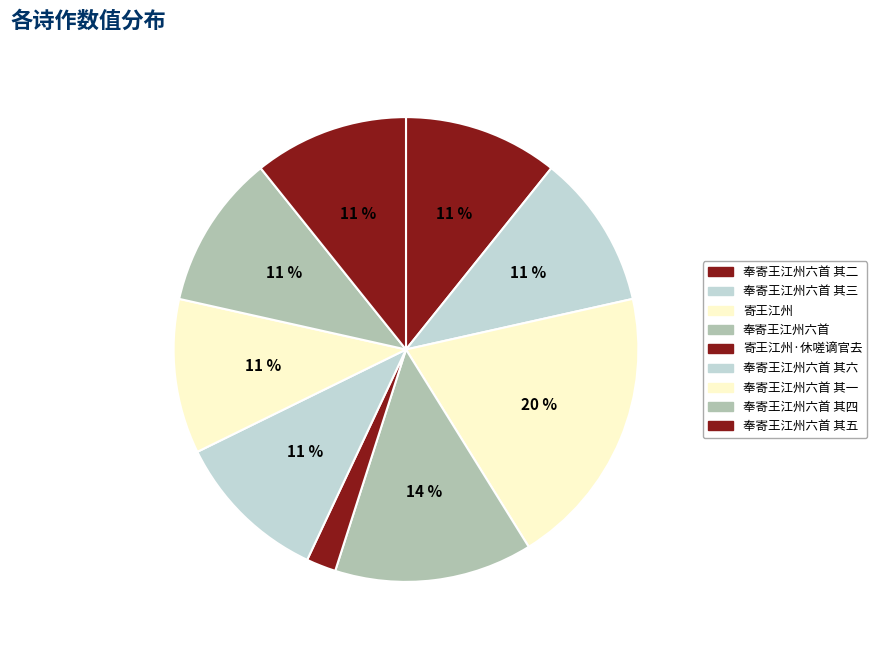

Is there a majority slice in this chart?

No